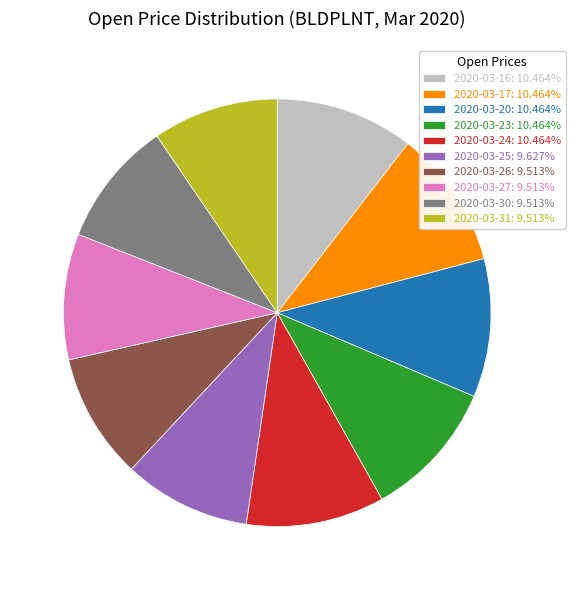

Do 2020-03-25: 9.627% and 2020-03-31: 9.513% together represent more than half of the pie?

No